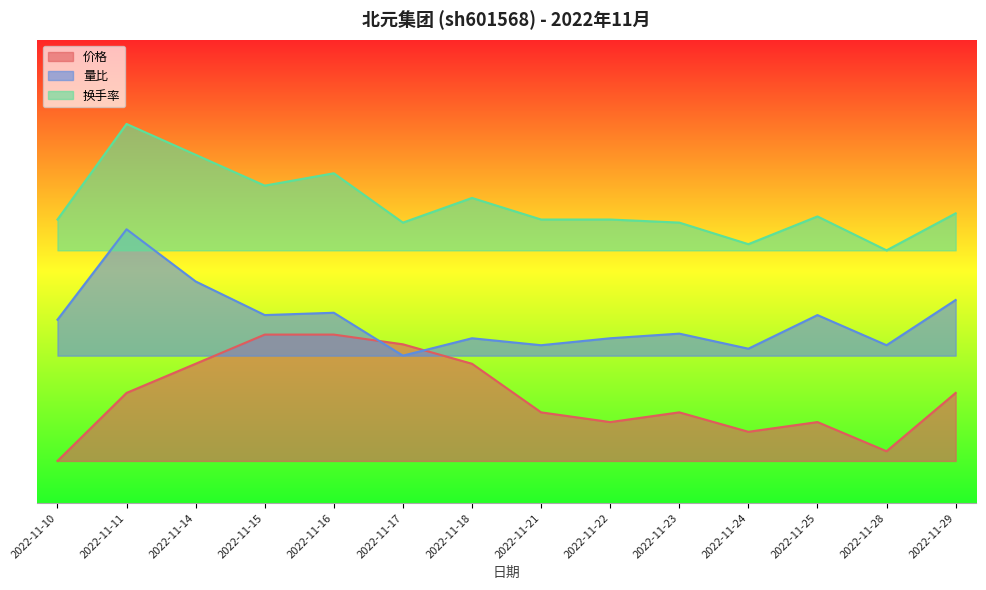

Rank the categories by 价格 value from lowest to highest.

2022-11-10, 2022-11-28, 2022-11-24, 2022-11-22, 2022-11-25, 2022-11-21, 2022-11-23, 2022-11-11, 2022-11-29, 2022-11-14, 2022-11-18, 2022-11-17, 2022-11-15, 2022-11-16